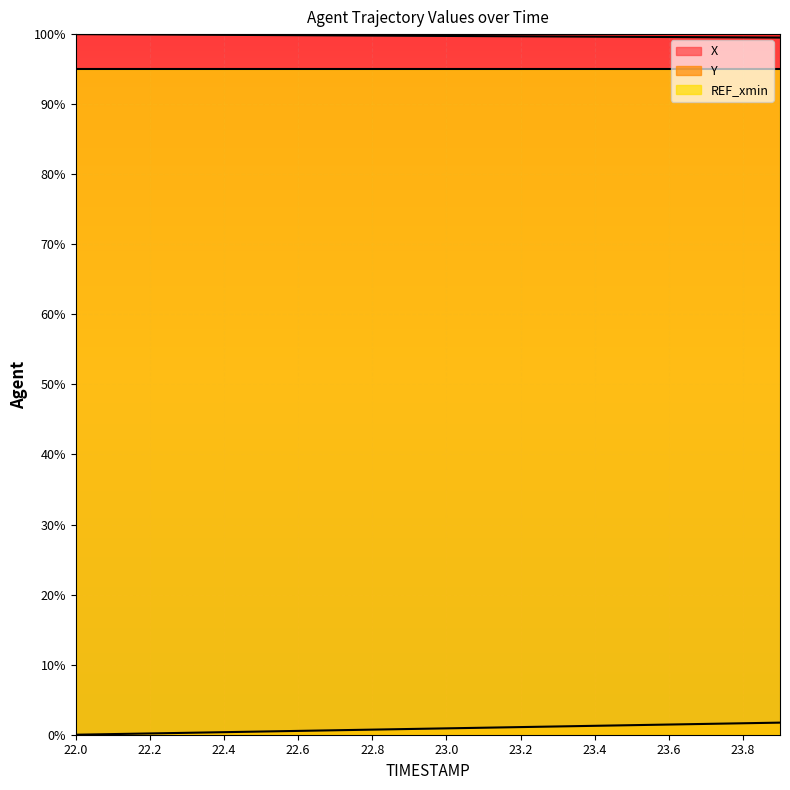

True or false: X and Y intersect in this chart.

False